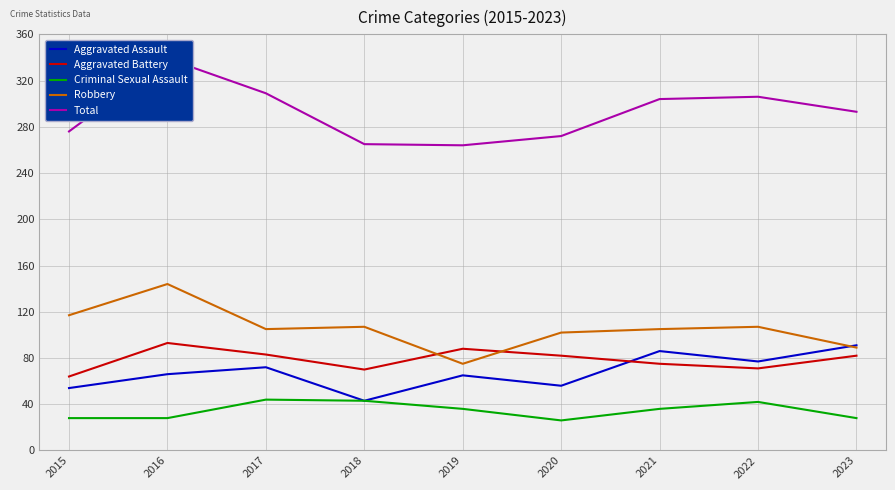

Is it true that Total equals 265 at 2018?

True